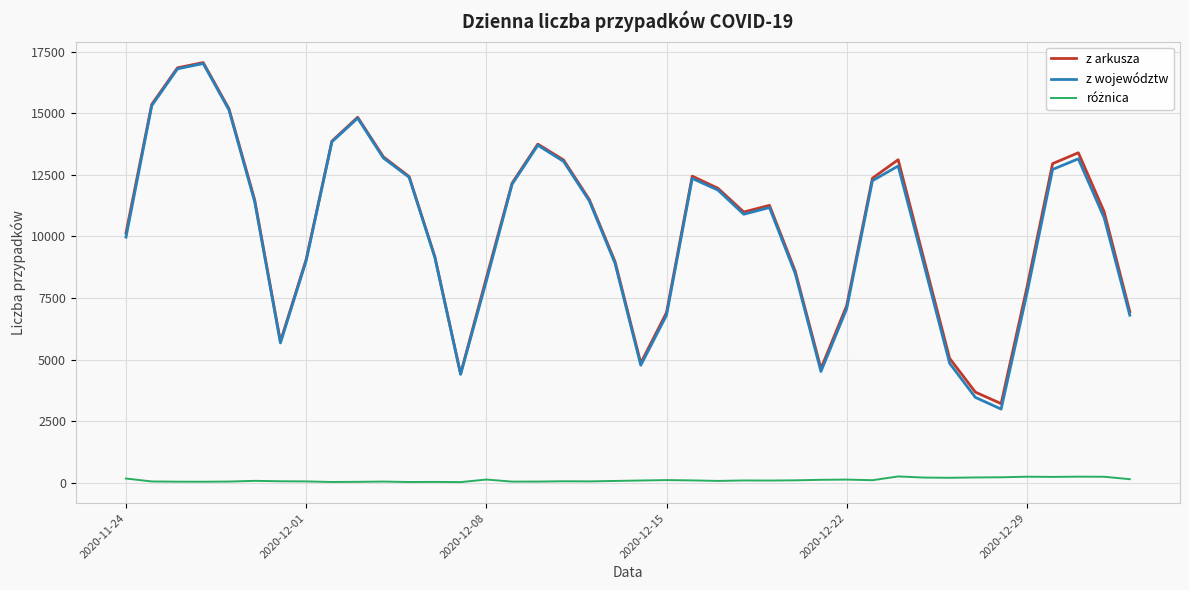

Which series has the widest spread of values?

z województw